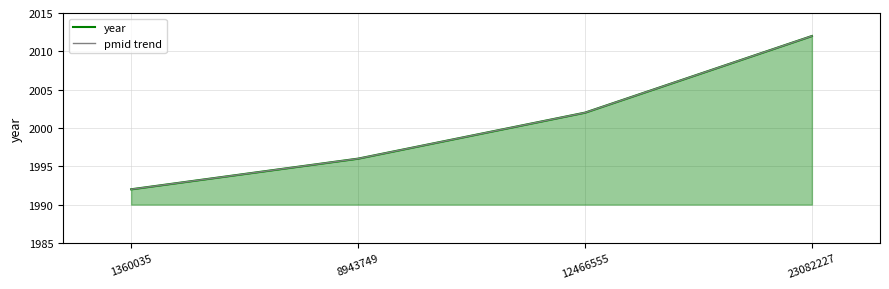

Which series has the largest total across all categories?

year